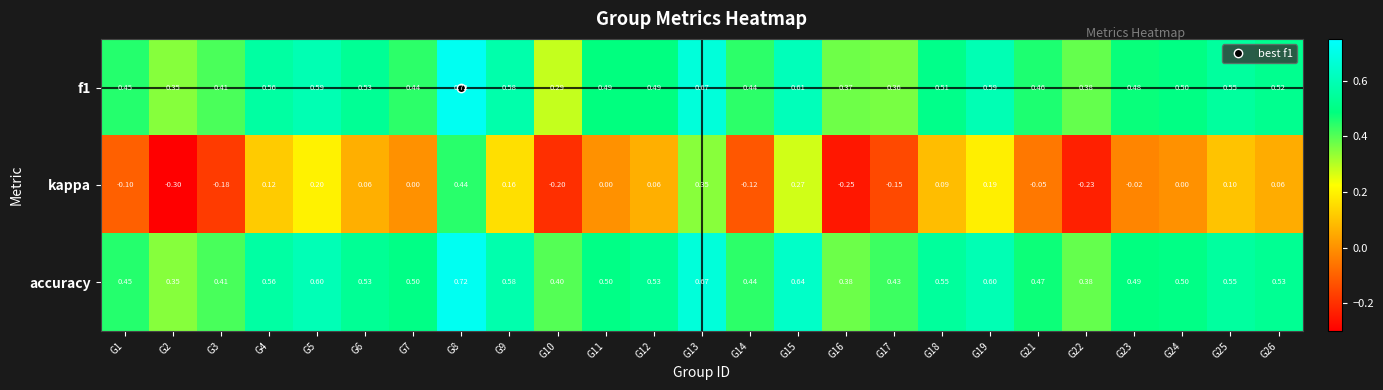

Is the value of kappa at G1 greater than the value of f1 at G12?

No